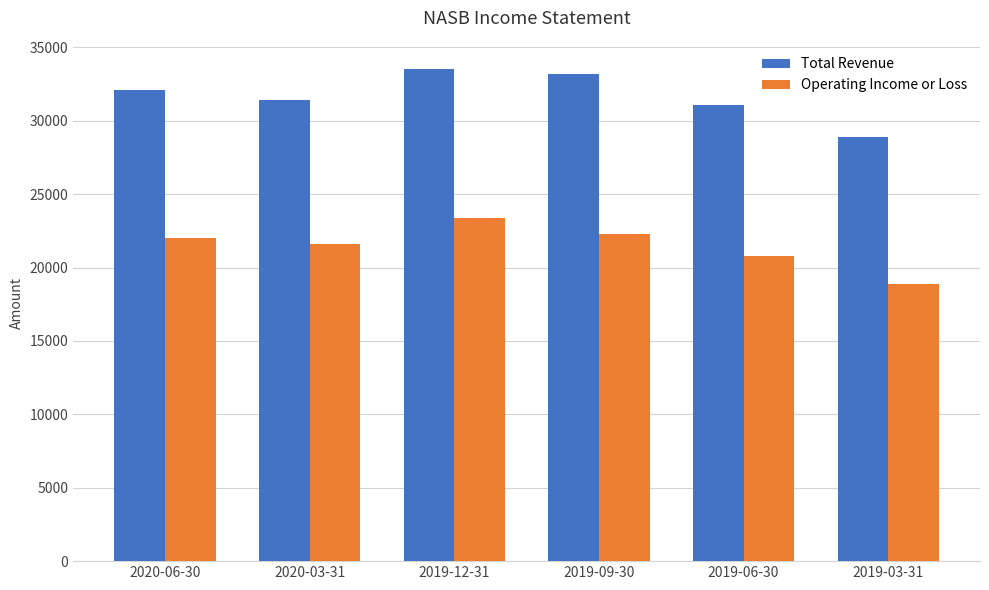

The value of Operating Income or Loss at 2020-06-30 is 22000. True or false?

True